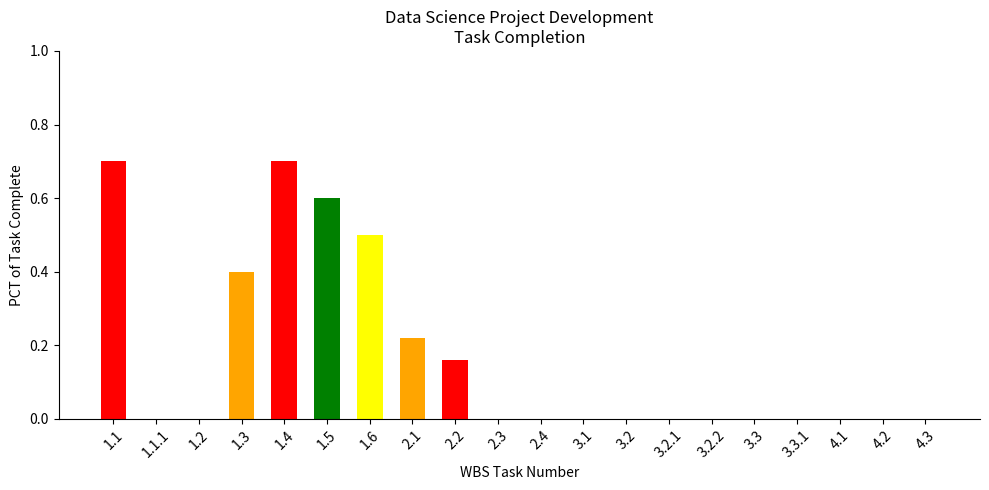

Reading left to right, extract all data points from this chart.

0.7	0.0	0.0	0.4	0.7	0.6	0.5	0.2	0.2	0.0	0.0	0.0	0.0	0.0	0.0	0.0	0.0	0.0	0.0	0.0